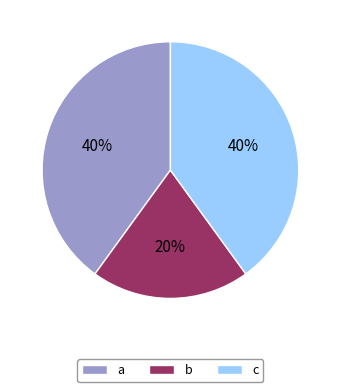

To the nearest percent, what is the average slice percentage?

33%